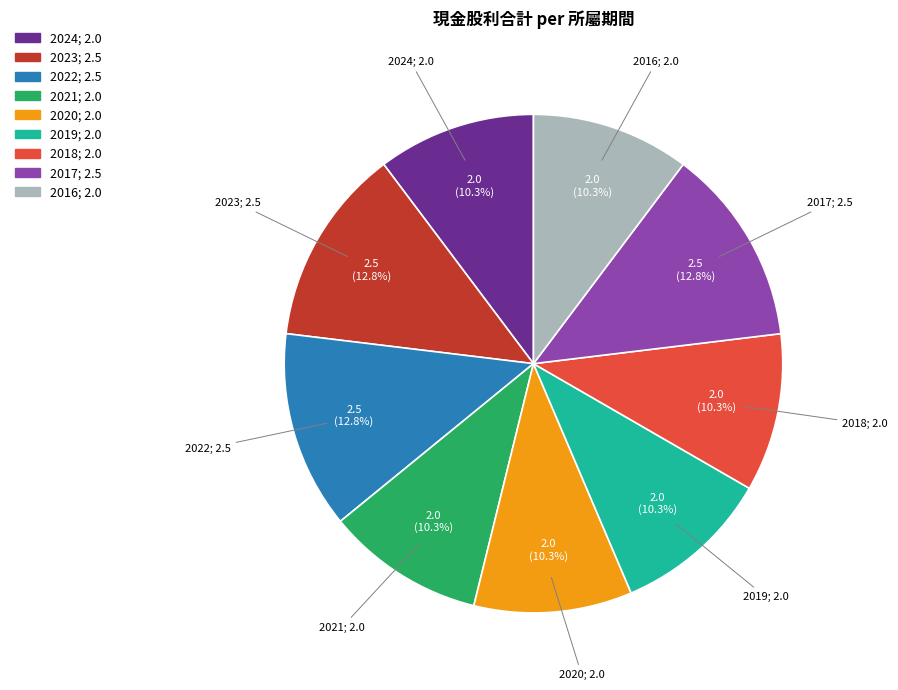

To the nearest percent, what portion does 2021 represent?

10%